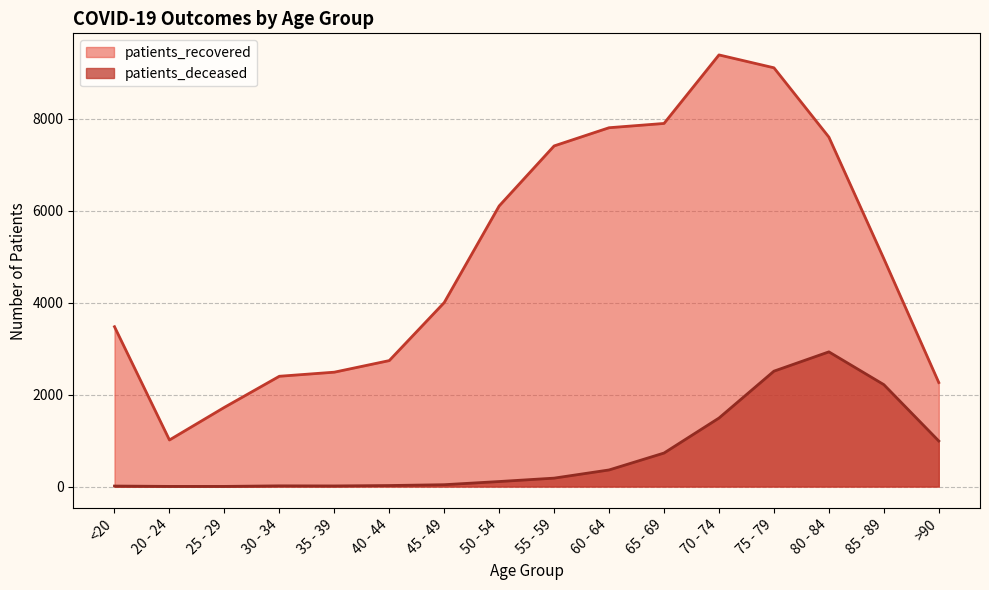

Which series has the widest spread of values?

patients_recovered